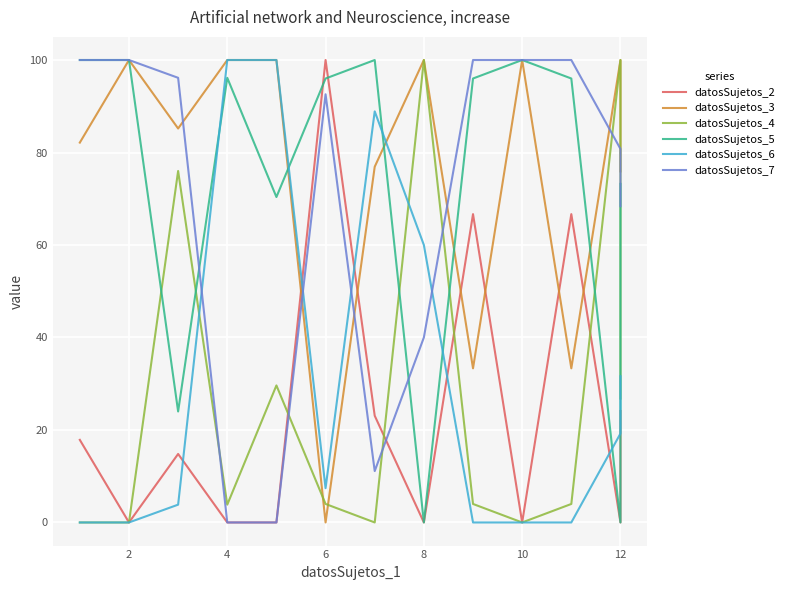

What are all the series names shown in the legend?

datosSujetos_2, datosSujetos_3, datosSujetos_4, datosSujetos_5, datosSujetos_6, datosSujetos_7